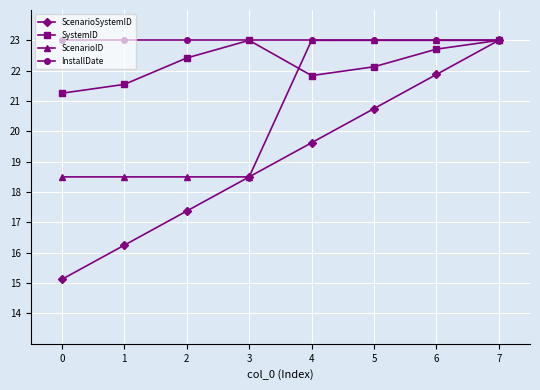

What is the total value across all series at 2?

81.3